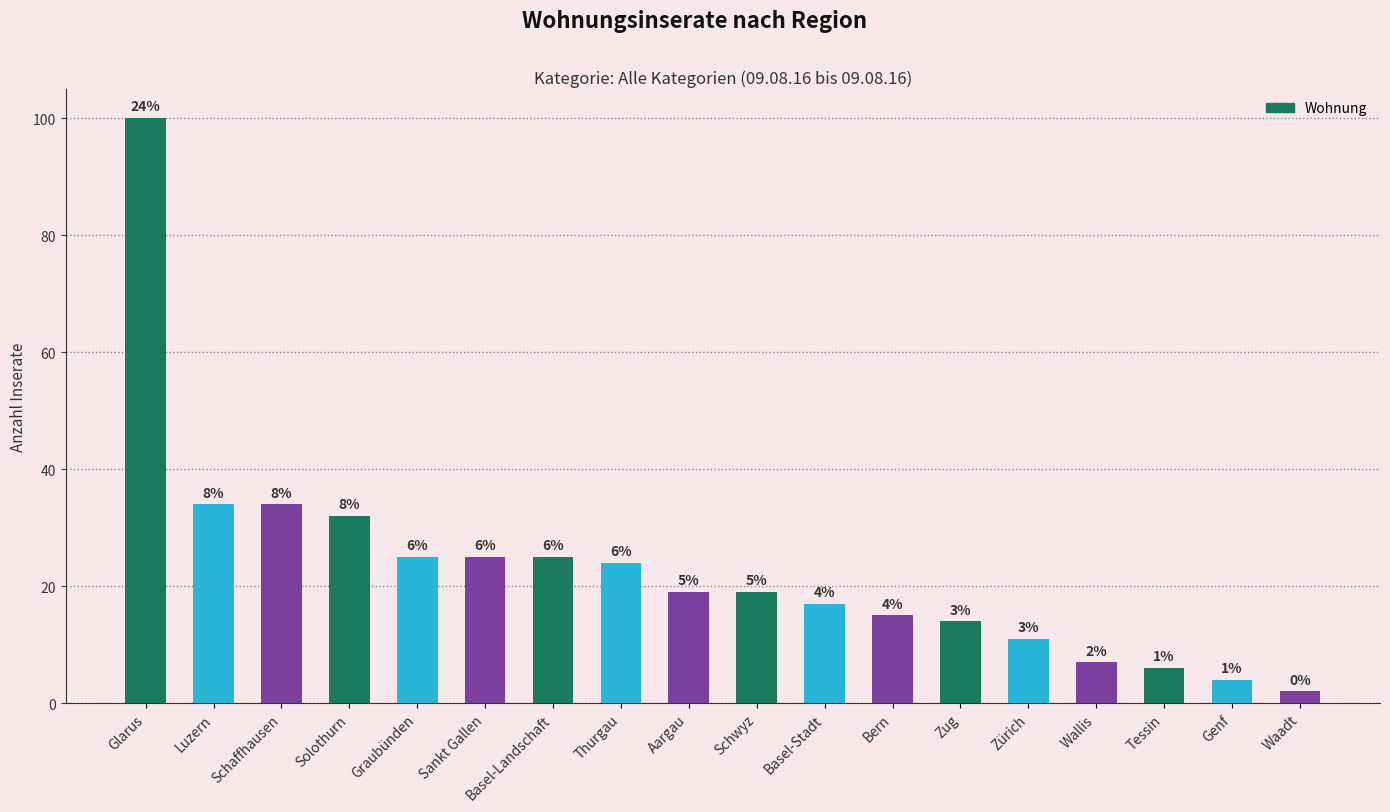

Reading right to left, extract all data points from this chart.

2	4	6	7	11	14	15	17	19	19	24	25	25	25	32	34	34	100